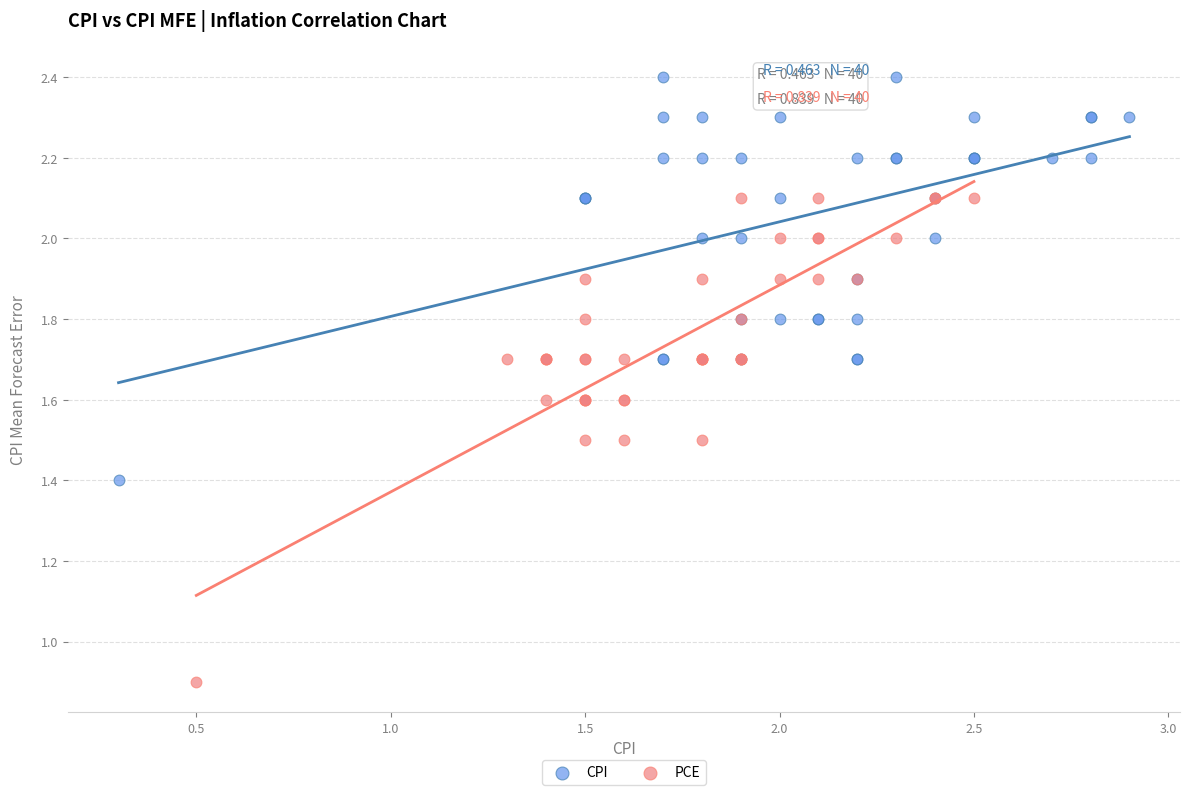

Which series reaches the maximum Y coordinate?

CPI